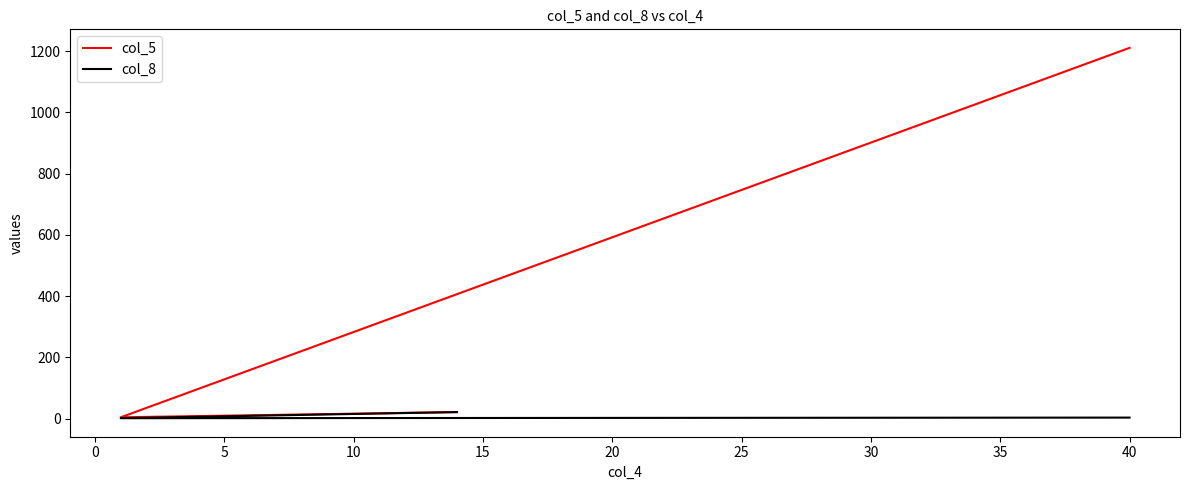

Where does the col_5 series first go above 21?

40